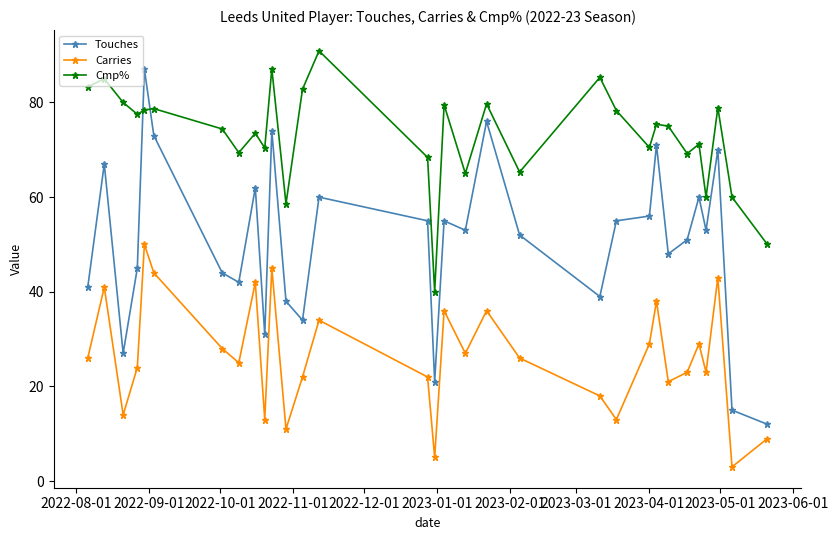

Which series has the largest range (max minus min)?

Touches